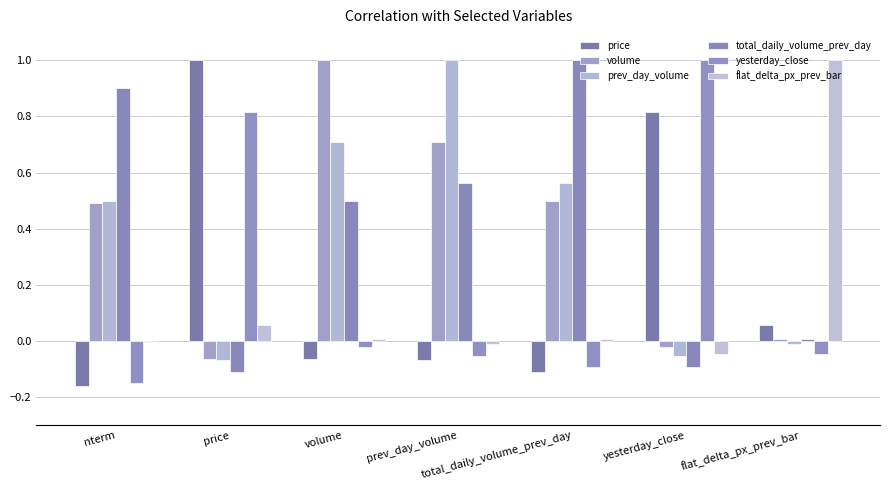

What is the difference between the maximum and minimum values in the flat_delta_px_prev_bar series?

1.0